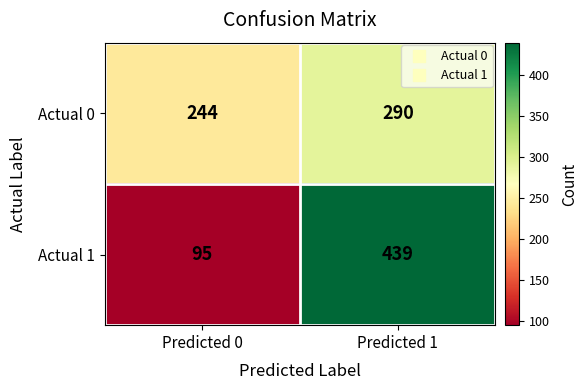

What is the difference between the maximum and minimum values in the Actual 0 series?

46